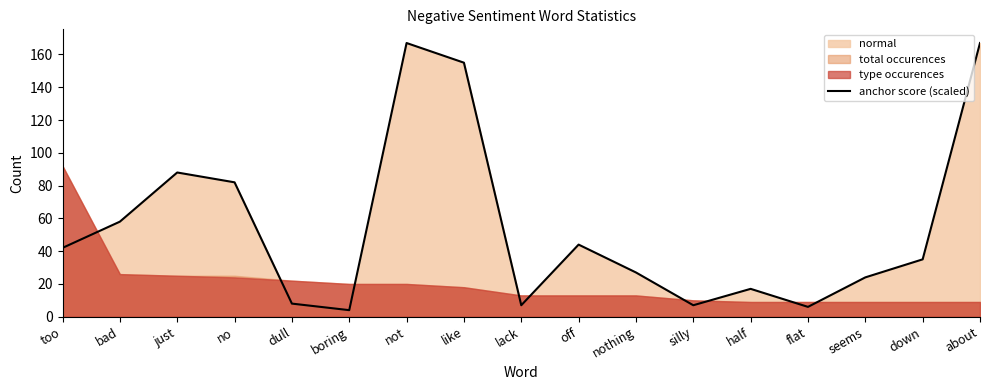

List the labels in order of value, smallest first.

boring, flat, lack, silly, dull, half, seems, nothing, down, too, off, bad, no, just, like, not, about